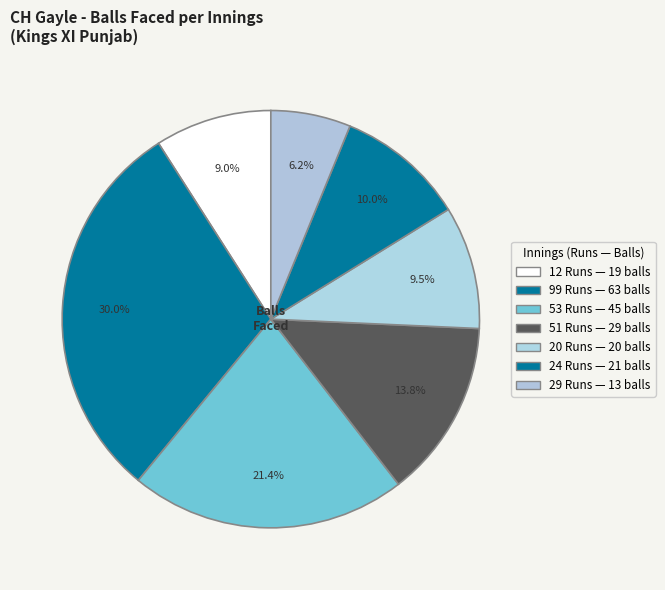

What percentage is the 24 Runs slice, to the nearest percent?

10%